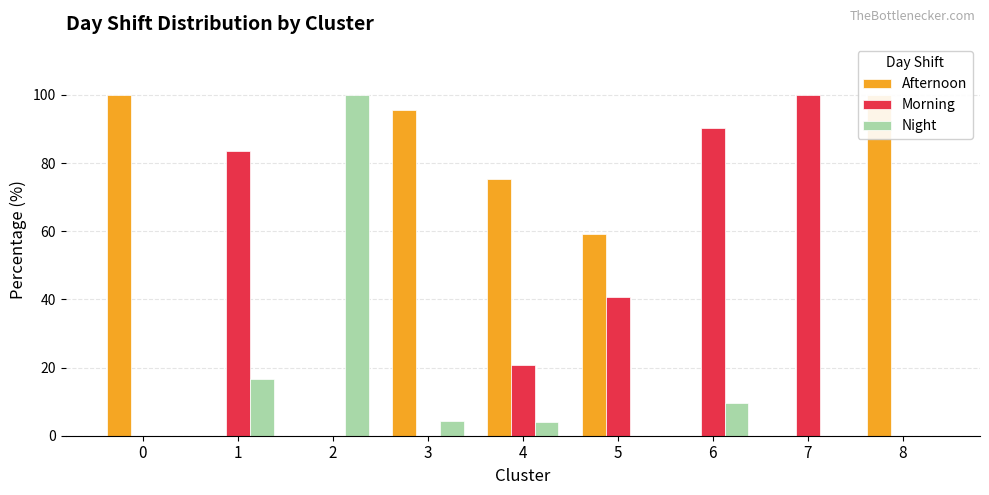

Is it true that Afternoon equals 0.0 at 1?

True